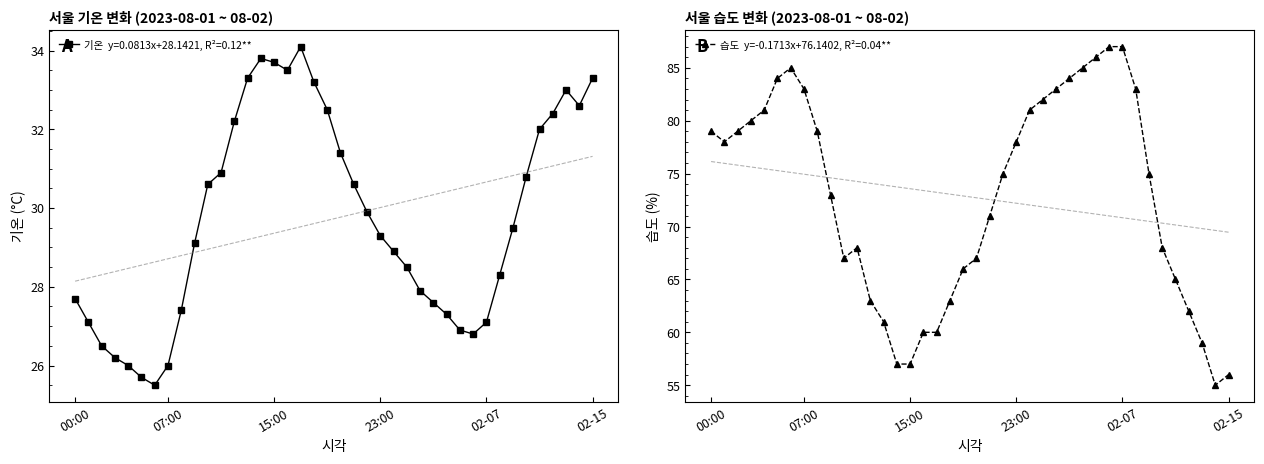

What are all the series names shown in the legend?

기온(°C), 습도(%)